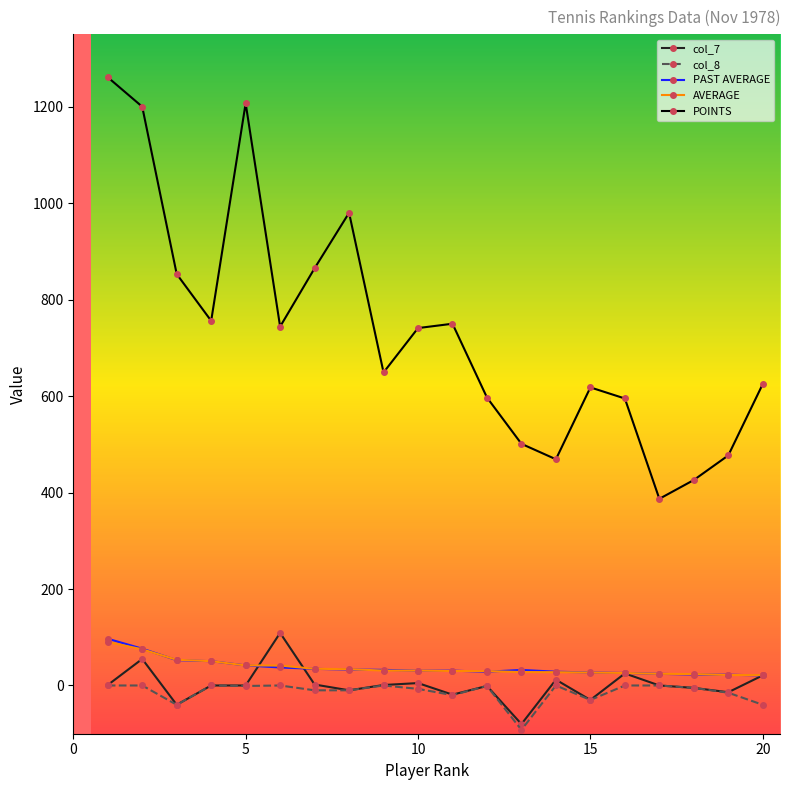

Is this an area chart (filled region under the line)?

No